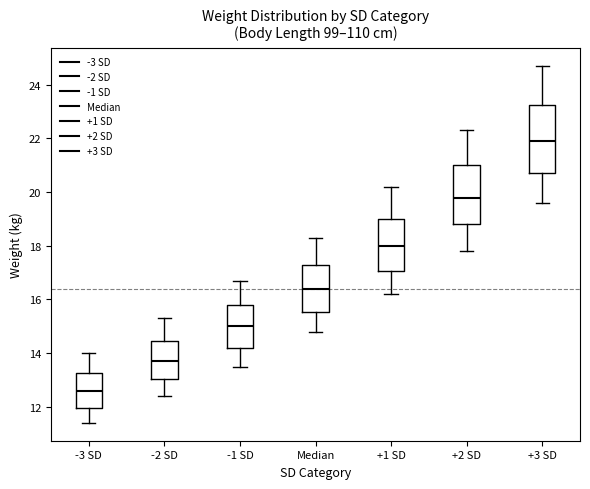

Reading left to right, read every box against the y-axis: the position of its median line, the range the box covers, and the ends of its whiskers. The values are not printed on the chart, so give them approximately, as read against the axis.

-3 SD: median 12.6, box 12.0 to 13.2, whiskers 11.4 to 14.0
-2 SD: median 13.8, box 13.0 to 14.4, whiskers 12.4 to 15.4
-1 SD: median 15.0, box 14.2 to 15.8, whiskers 13.6 to 16.8
Median: median 16.4, box 15.6 to 17.4, whiskers 14.8 to 18.4
+1 SD: median 18.0, box 17.0 to 19.0, whiskers 16.2 to 20.2
+2 SD: median 19.8, box 18.8 to 21.0, whiskers 17.8 to 22.4
+3 SD: median 22.0, box 20.8 to 23.2, whiskers 19.6 to 24.8